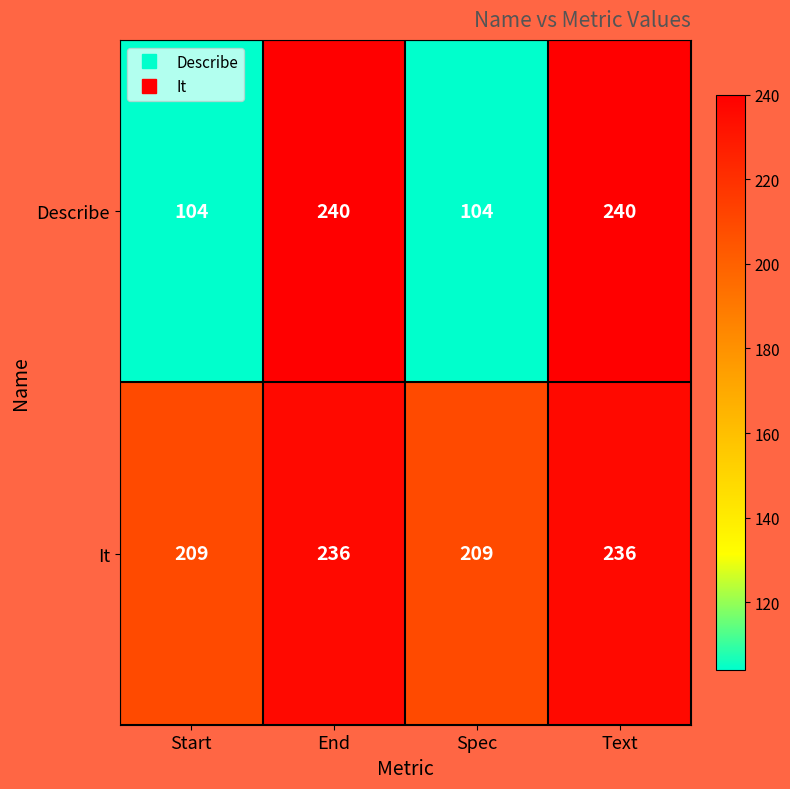

How many Describe values are between 104 and 240?

4